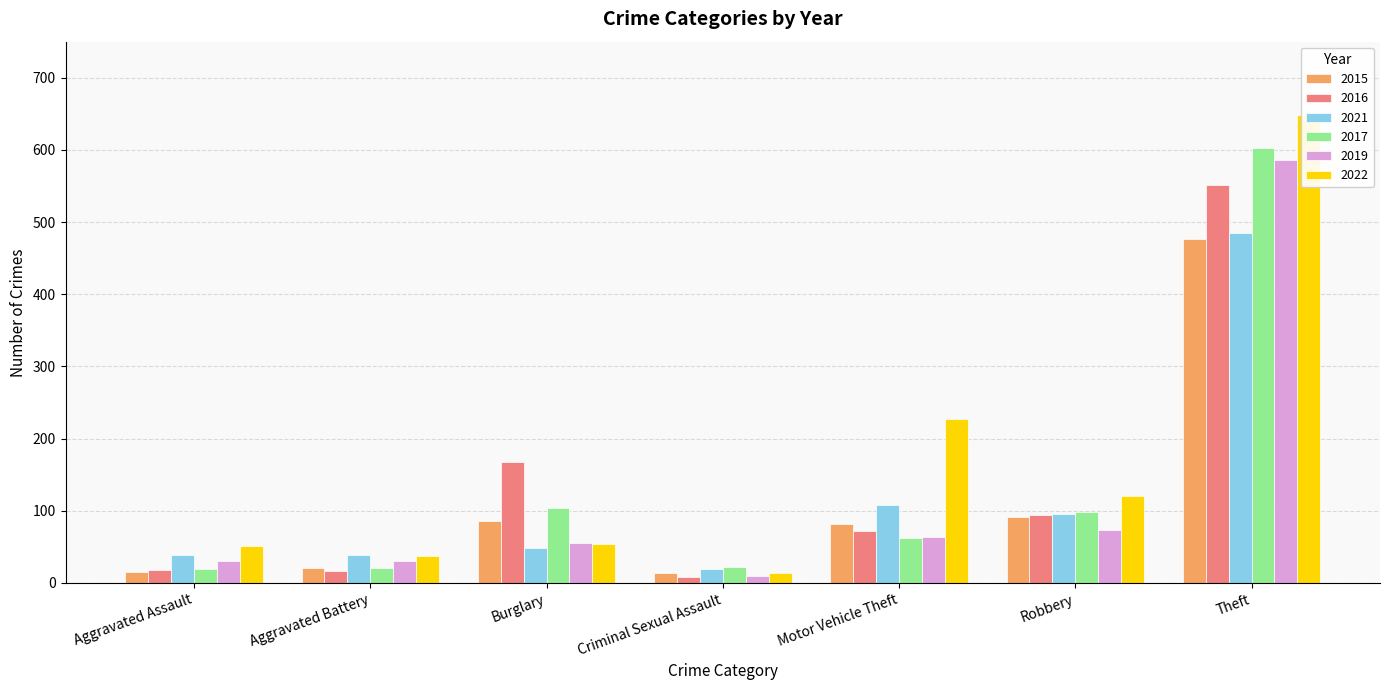

Which label corresponds to the largest value in the chart?

Theft